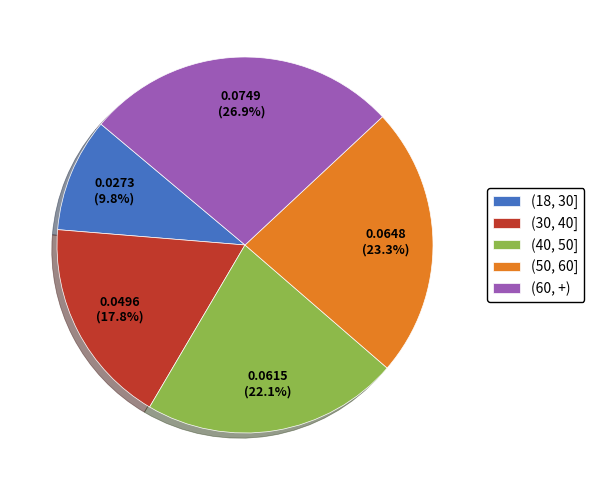

To the nearest percent, what is the difference between the (30, 40] and (60, +) slice percentages?

9%